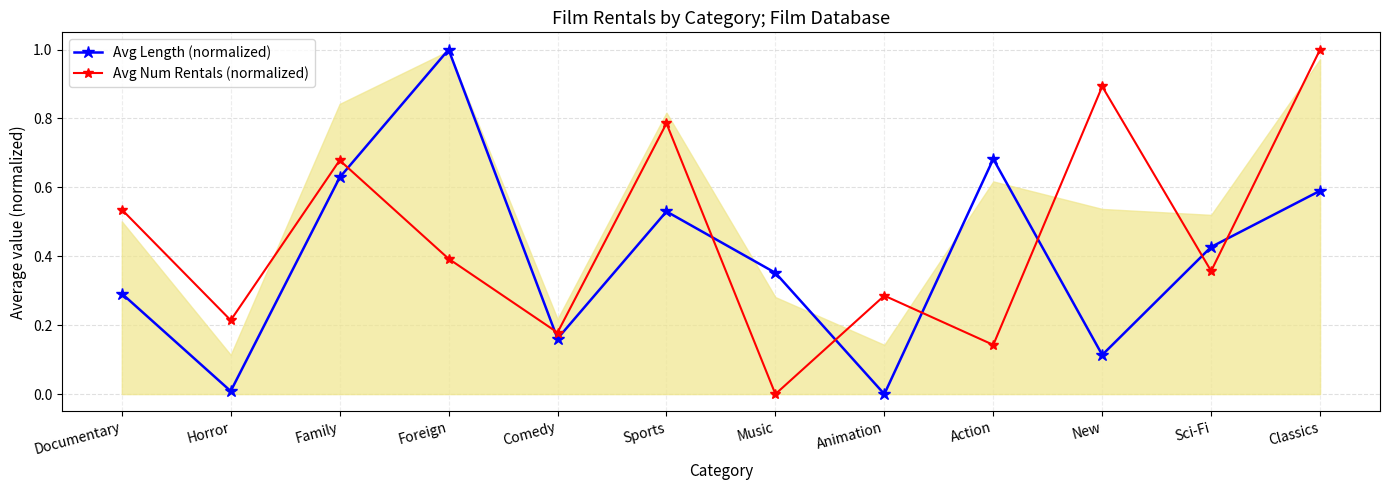

Rank the series at Sports from highest to lowest value.

Avg Num Rentals (normalized), Avg Length (normalized)